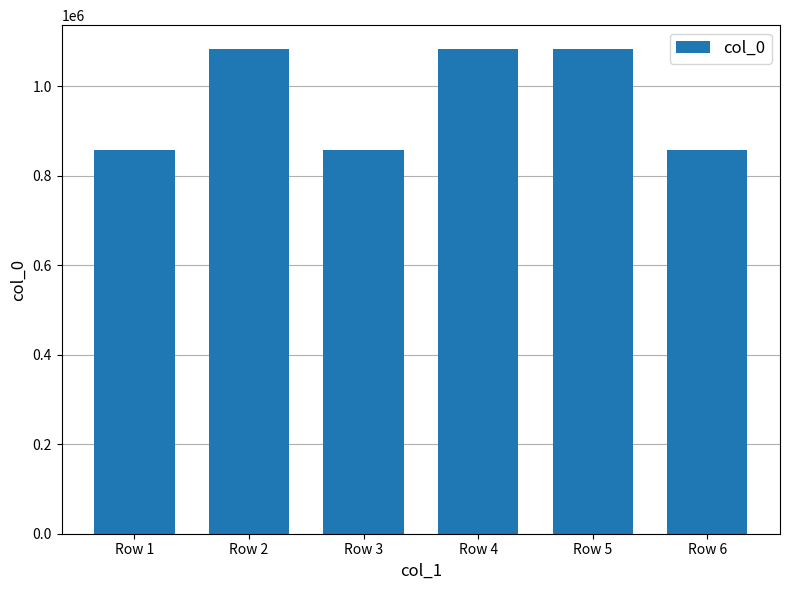

The chart shows a value of 1508454 at Row 1. True or false?

False